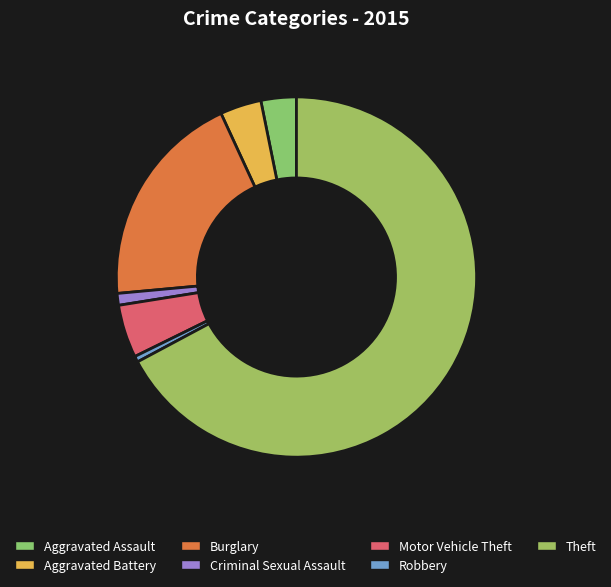

What is the majority slice?

Theft